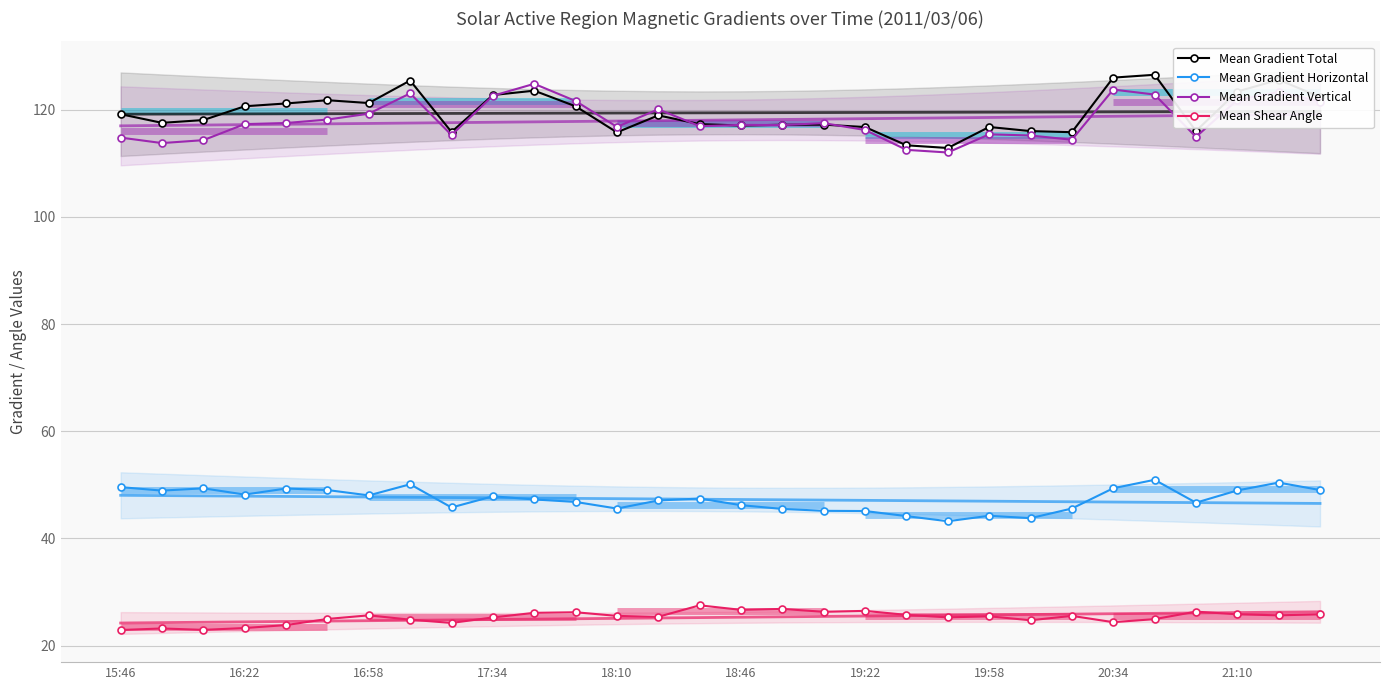

True or false: Mean Gradient Total has more than 1 interior local peaks.

True